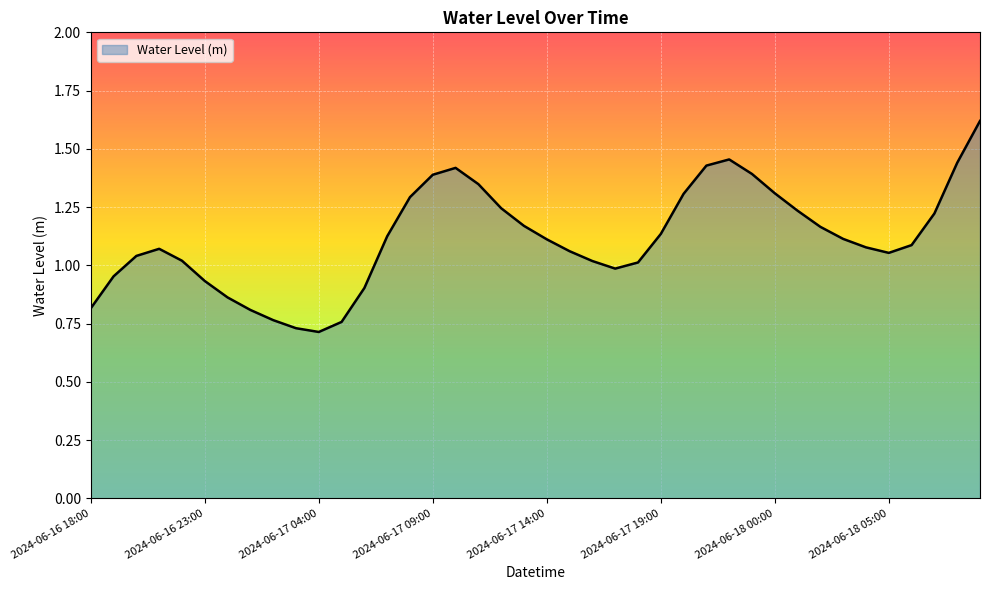

How many interior local valleys (lower than both neighbors) does the data have?

3